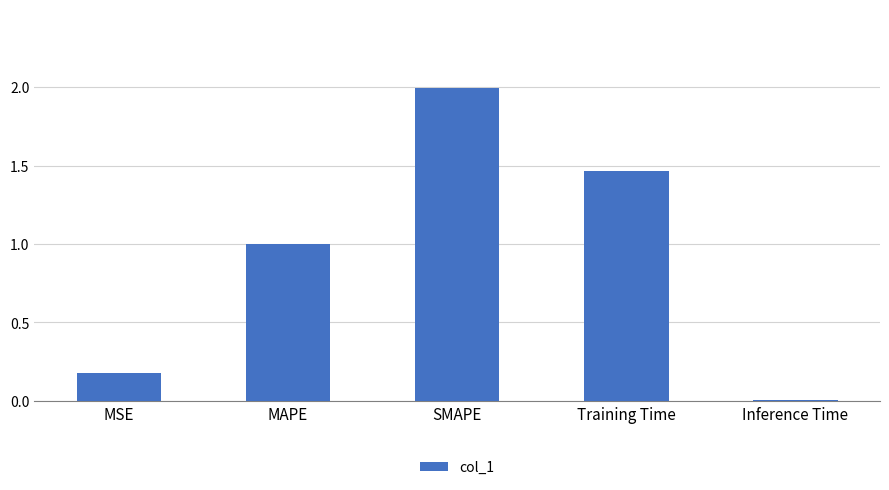

List the labels in order of value, largest first.

SMAPE, Training Time, MAPE, MSE, Inference Time